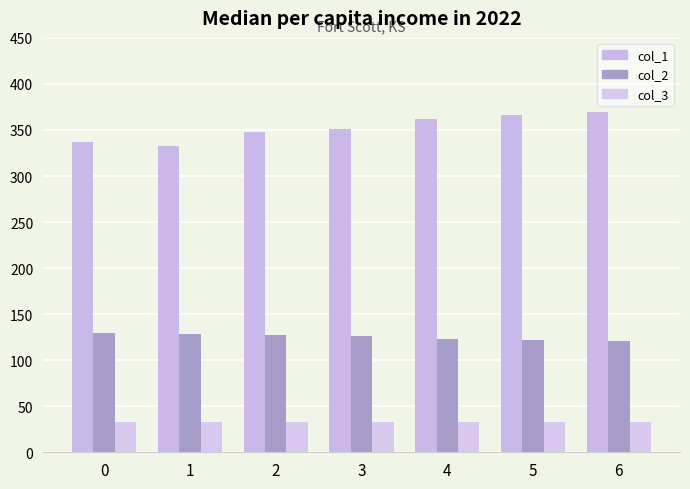

What are all the series names shown in the legend?

col_1, col_2, col_3